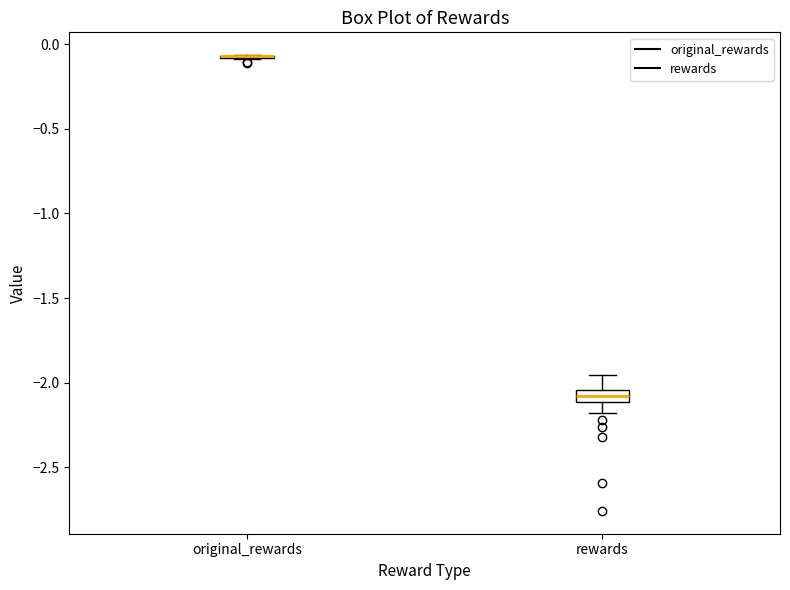

Where does the upper whisker of the box for rewards end on the y-axis? The values are not printed on the chart, so give them approximately, as read against the axis.

-1.95